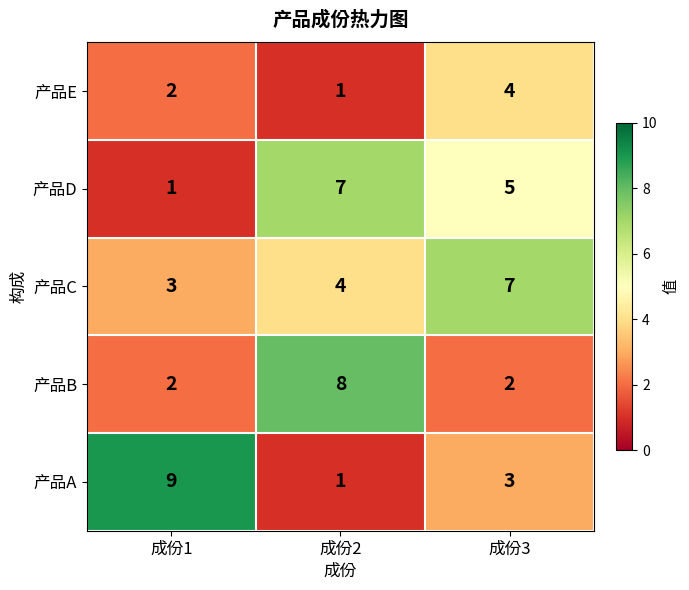

What is the greatest value displayed?

9